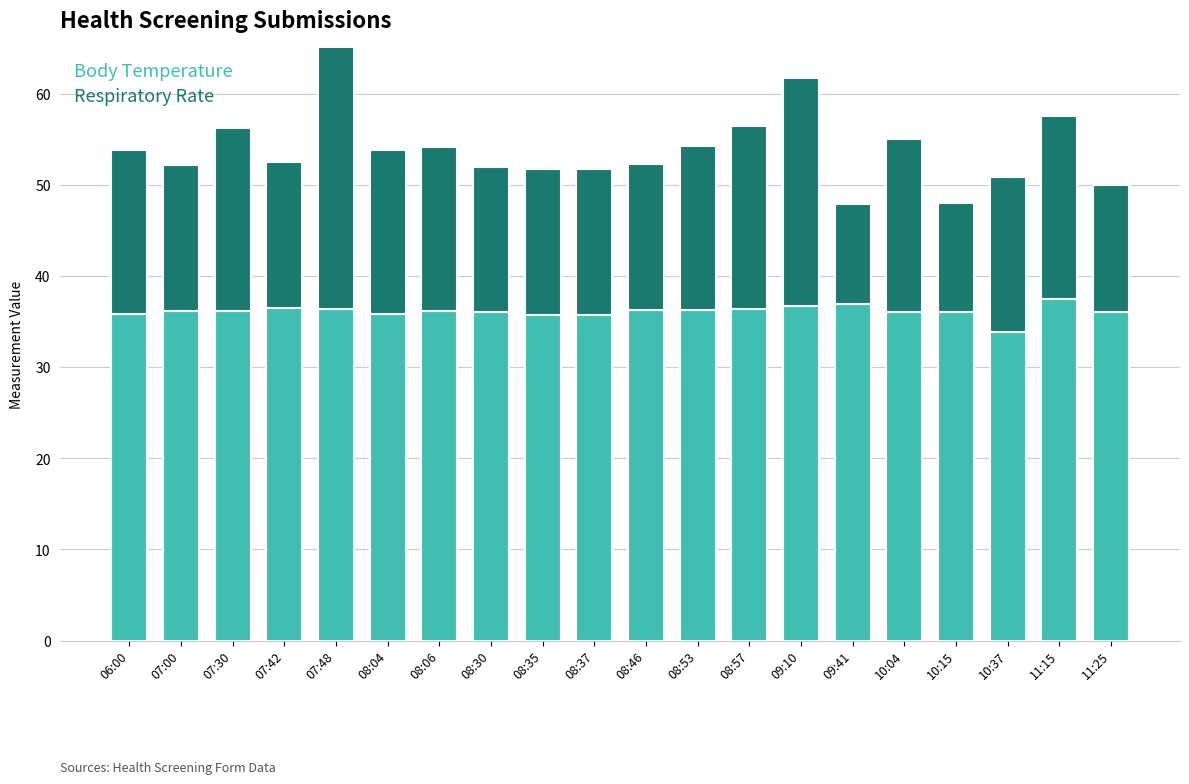

Reading left to right, list all the values displayed in this chart.

Body Temperature: 35.8	36.2	36.2	36.5	36.4	35.8	36.1	36.0	35.7	35.7	36.3	36.3	36.4	36.7	36.9	36.0	36.0	33.8	37.5	36.0
Respiratory Rate: 18.0	16.0	20.0	16.0	58.0	18.0	18.0	16.0	16.0	16.0	16.0	18.0	20.0	25.0	11.0	19.0	12.0	17.0	20.0	14.0